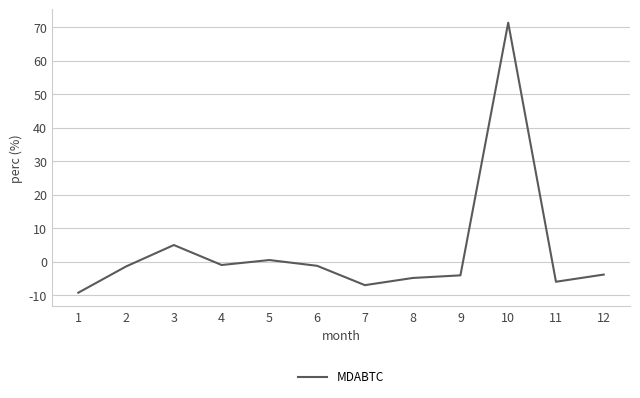

The chart shows a value of 93.5 at 10. True or false?

False